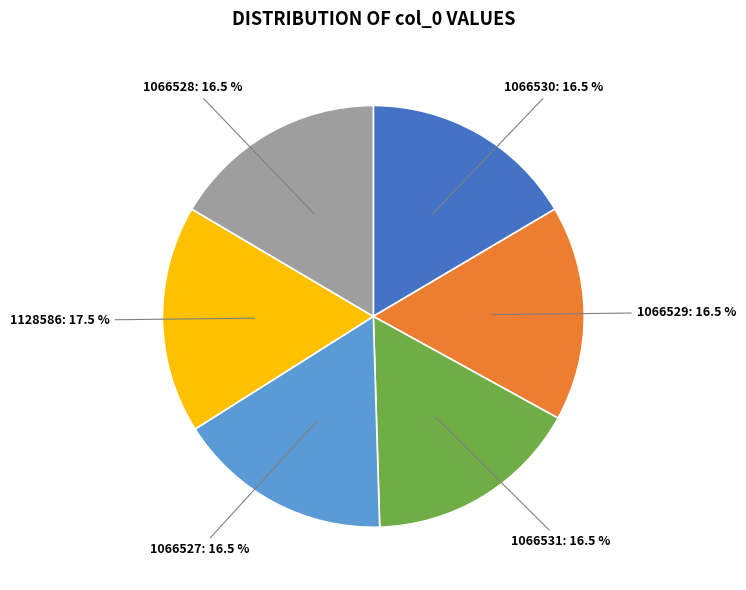

How many segments does this pie chart have?

6